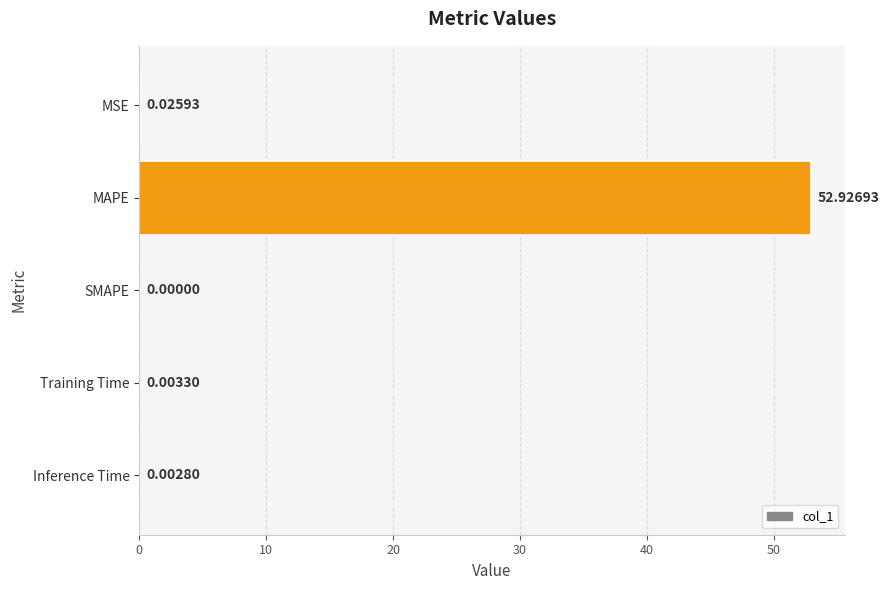

How many values are above zero?

4